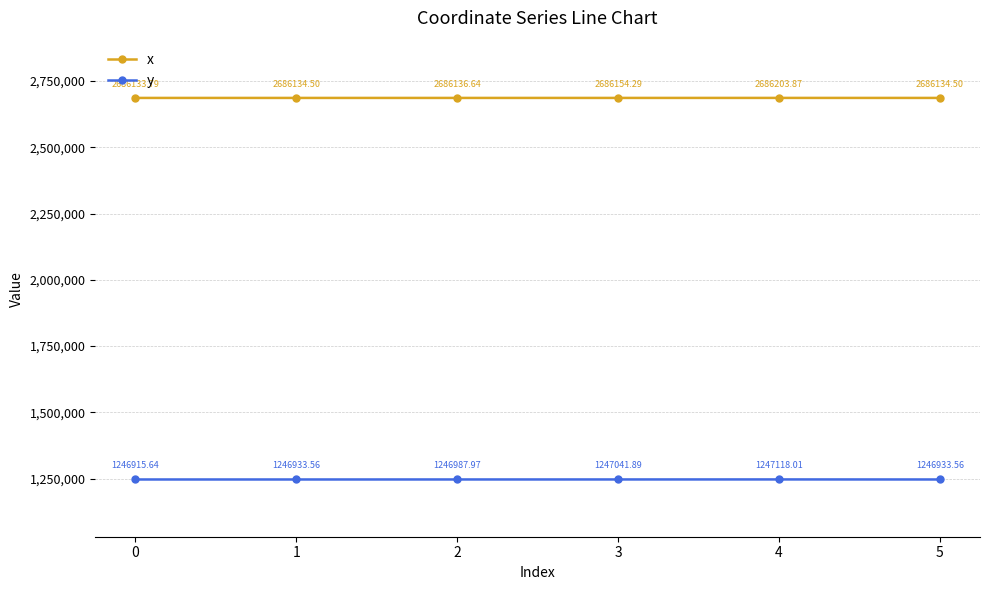

What are all the series names shown in the legend?

x, y